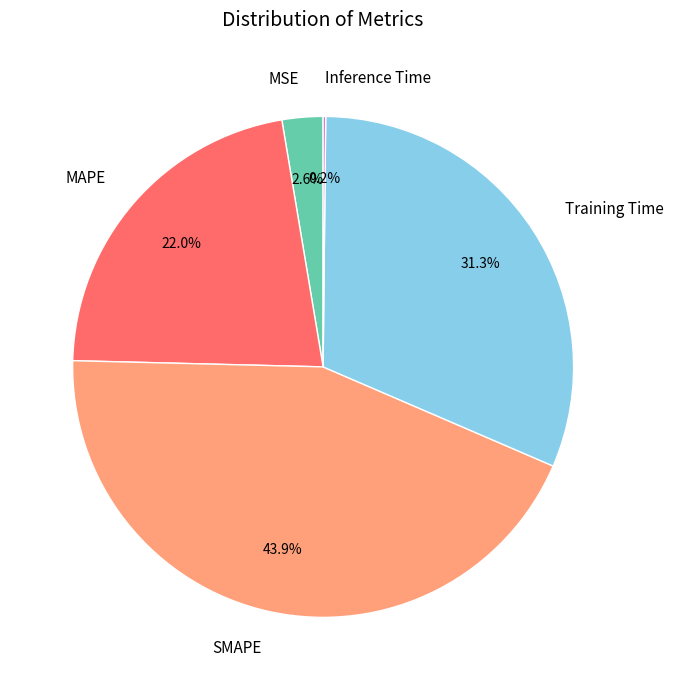

What is the ratio of the value at Training Time to the value at SMAPE?

0.7